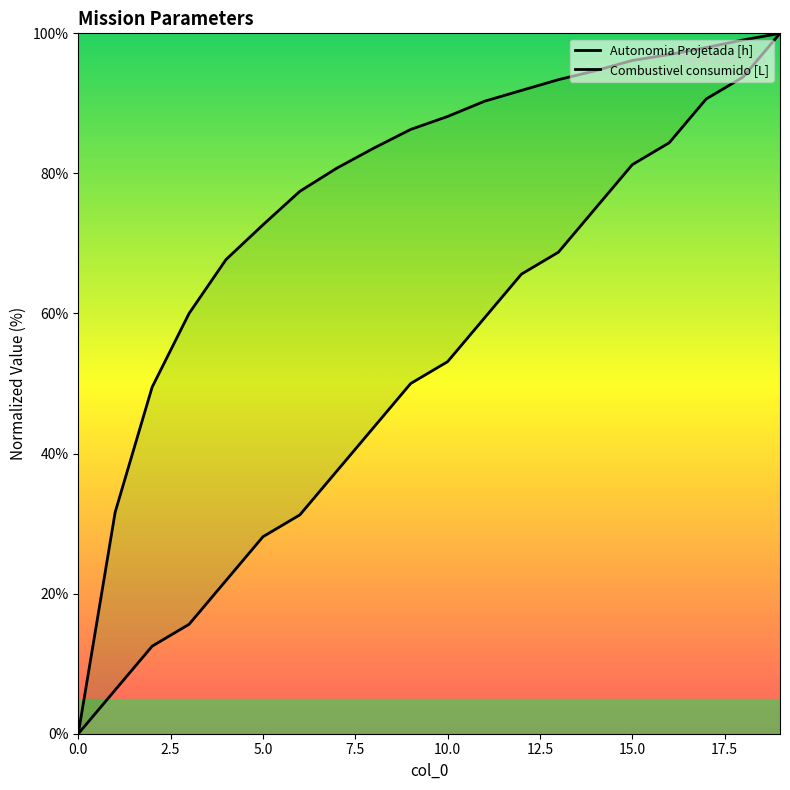

Which series changed the most between 17 and 18?

Autonomia Projetada [h]